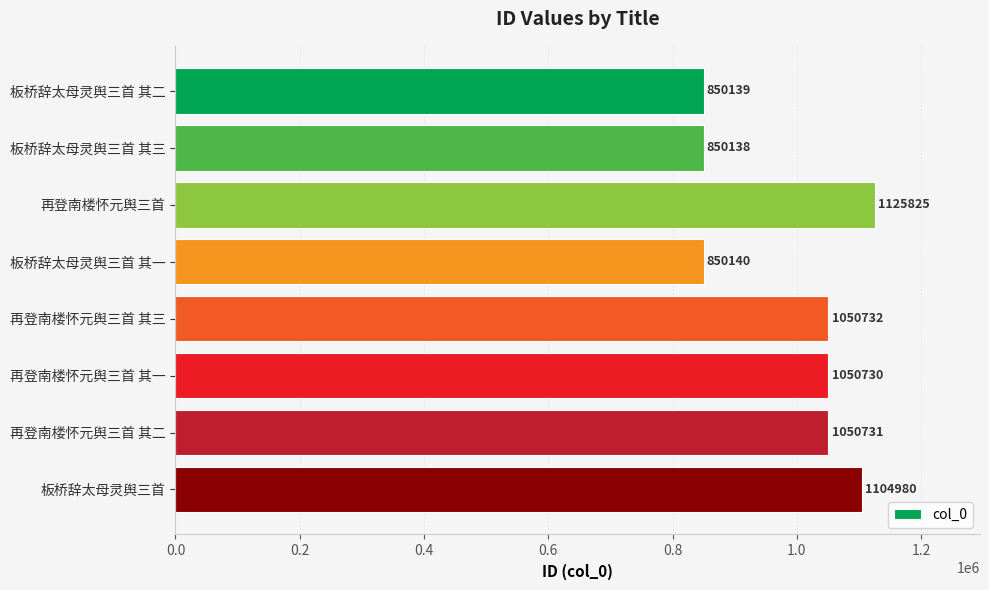

Approximately how many times larger is the value at 再登南楼怀元舆三首 compared to 板桥辞太母灵舆三首?

1.0